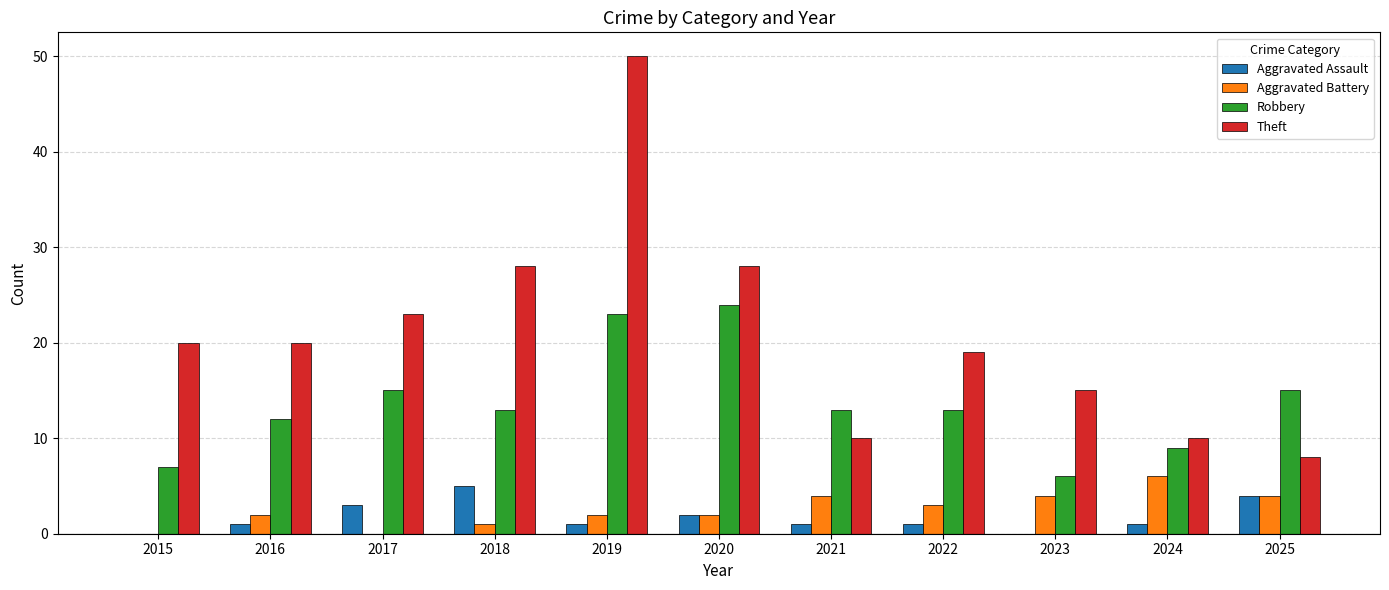

Does the chart contain stacked bars?

No